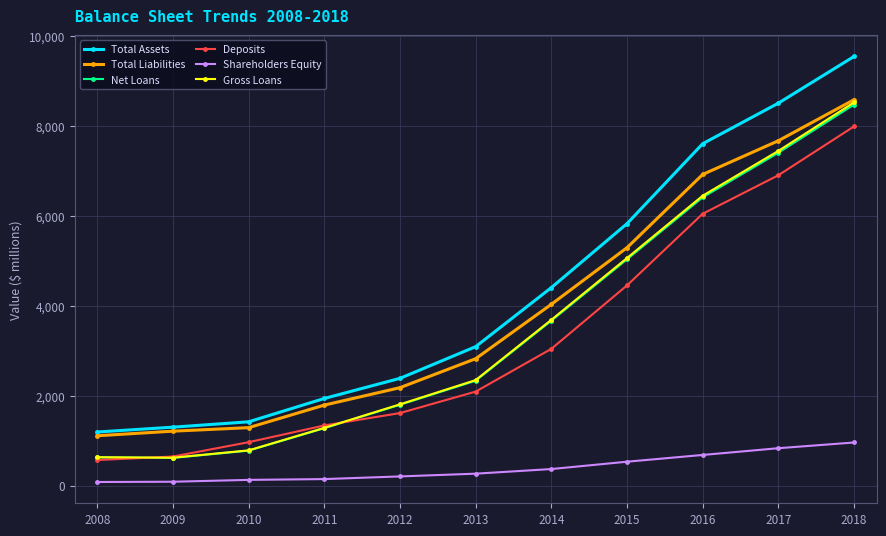

What is the minimum value shown in the chart?

83